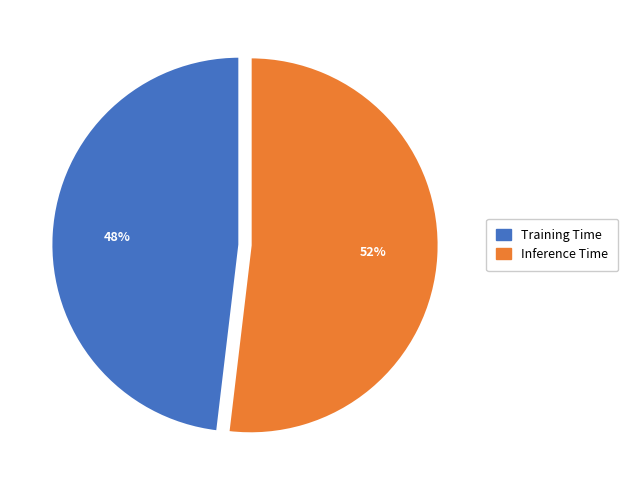

Which category has the biggest portion of the pie?

Inference Time